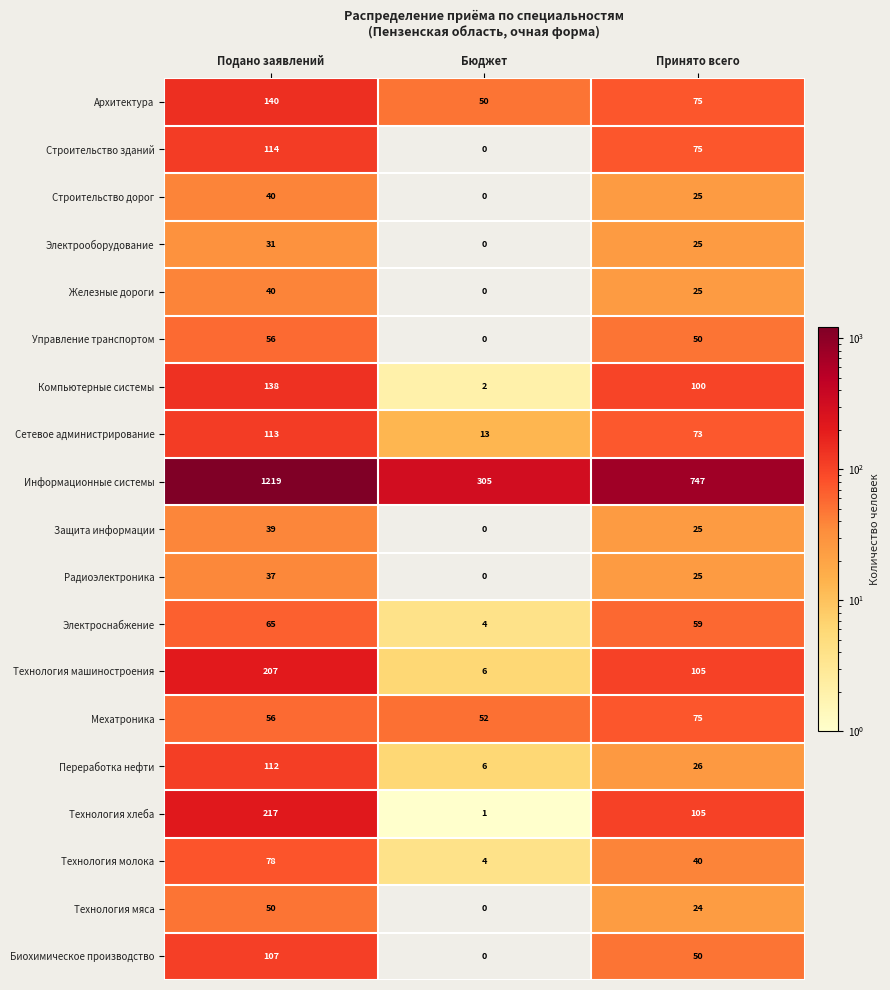

Which series changed the most between Подано заявлений and Принято всего?

Информационные системы